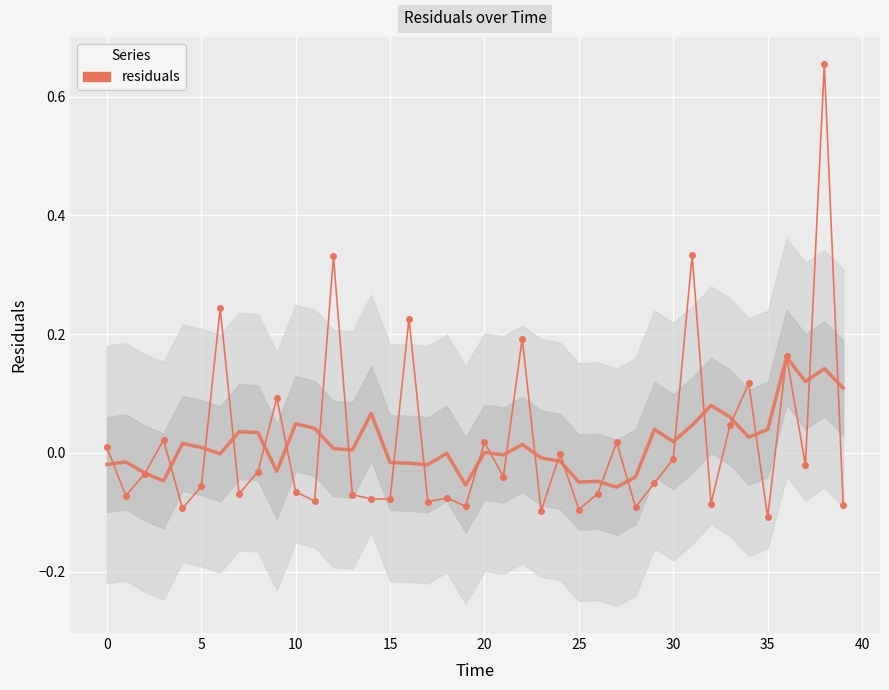

Reading right to left, transcribe all the data shown in this chart.

-0.1	0.7	-0.0	0.2	-0.1	0.1	0.0	-0.1	0.3	-0.0	-0.1	-0.1	0.0	-0.1	-0.1	-0.0	-0.1	0.2	-0.0	0.0	-0.1	-0.1	-0.1	0.2	-0.1	-0.1	-0.1	0.3	-0.1	-0.1	0.1	-0.0	-0.1	0.2	-0.1	-0.1	0.0	-0.0	-0.1	0.0